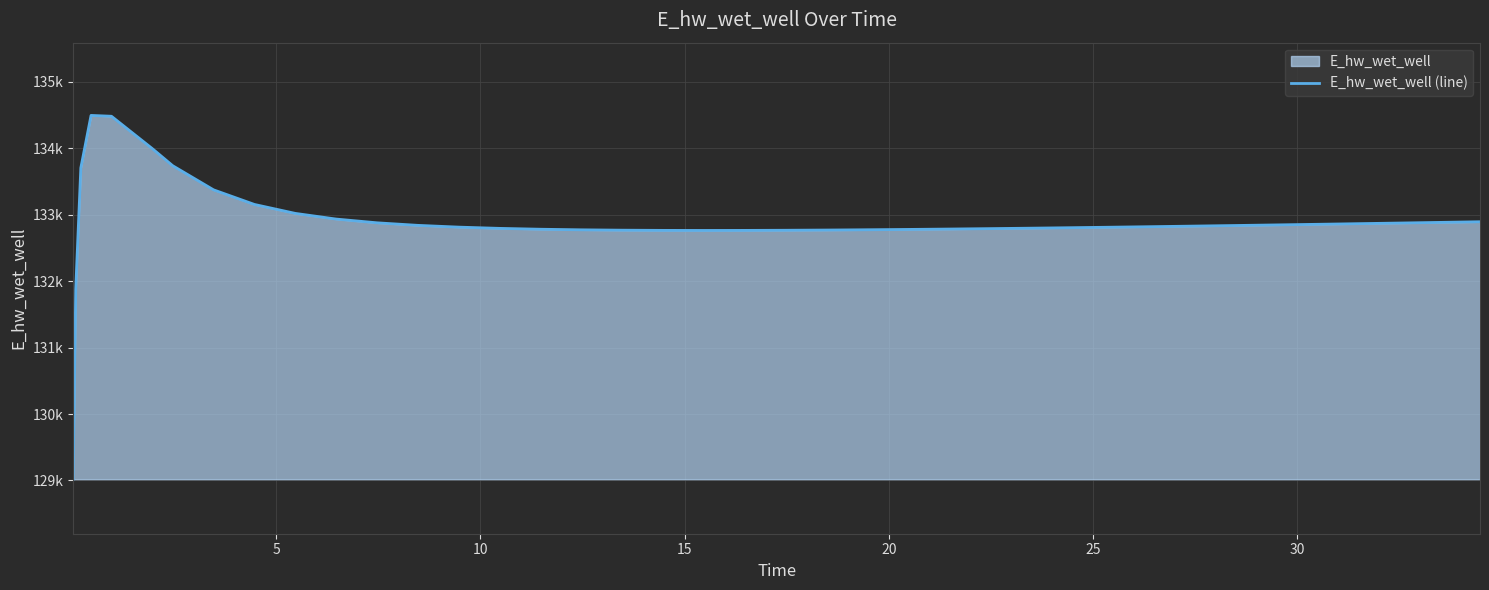

How many points are lower than both their immediate neighbors (excluding endpoints)?

1